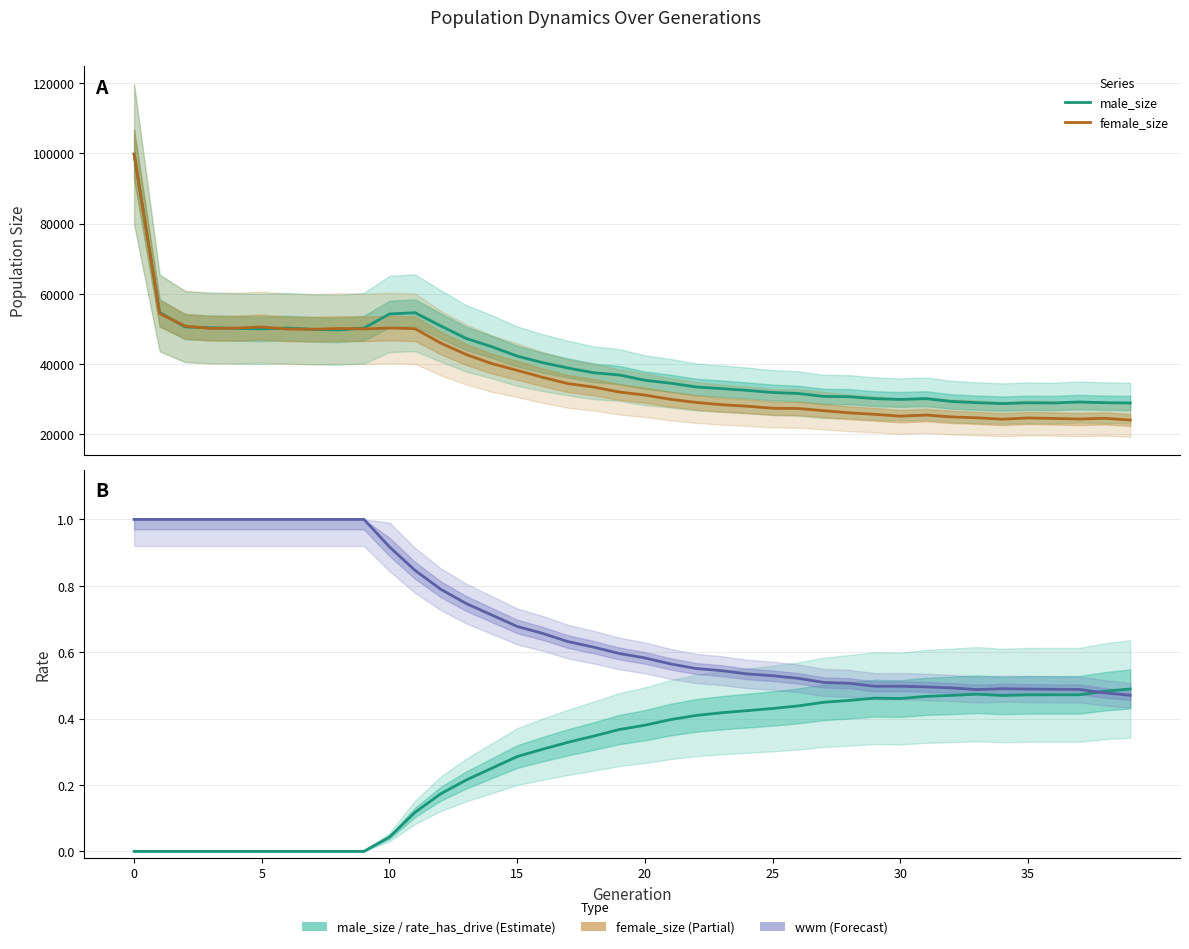

Rank the series at 36 from lowest to highest value.

rate_has_drive, wwm, female_size, male_size